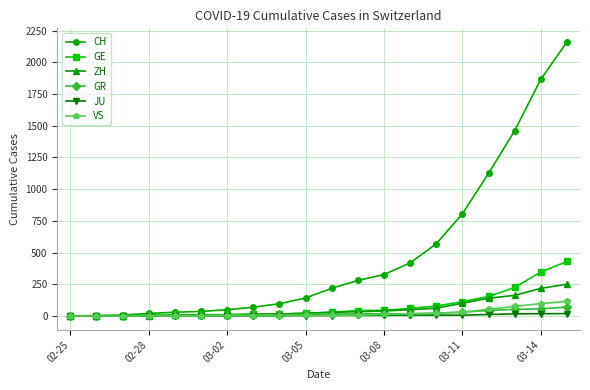

Which series has the largest total across all categories?

CH